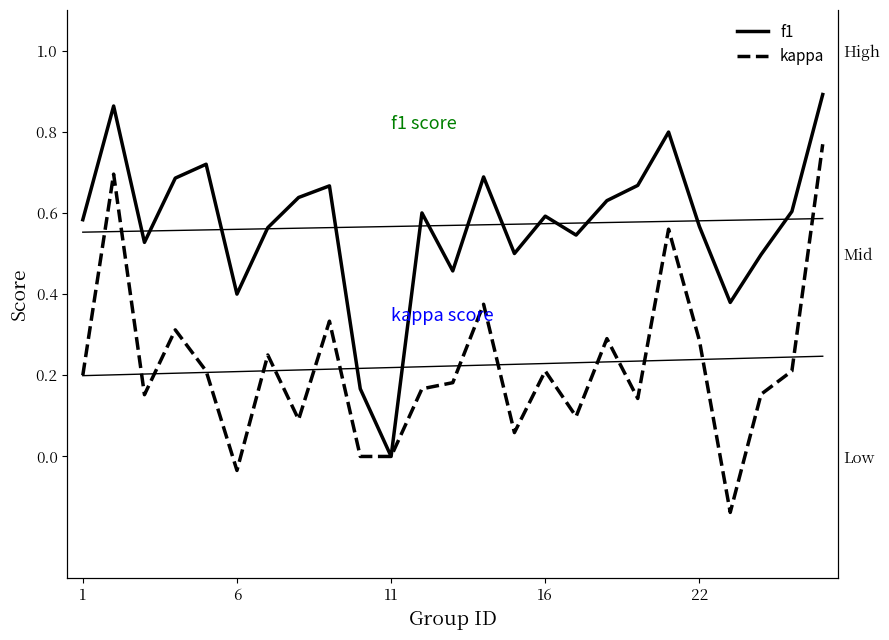

True or false: kappa and f1 cross at least once.

False